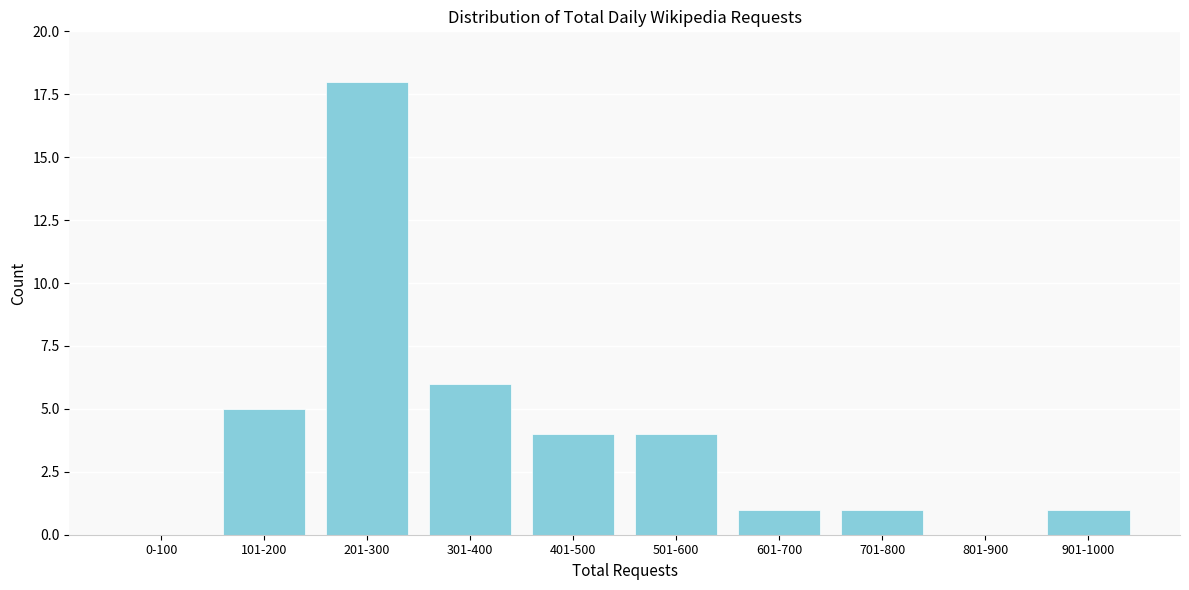

Reading left to right, transcribe all the data shown in this chart.

0-100=0	101-200=5	201-300=18	301-400=6	401-500=4	501-600=4	601-700=1	701-800=1	801-900=0	901-1000=1